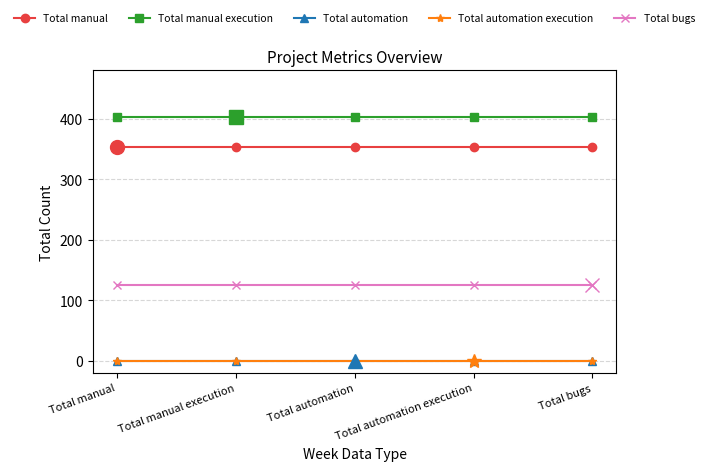

Between Total automation and Total bugs, which is larger?

Total automation